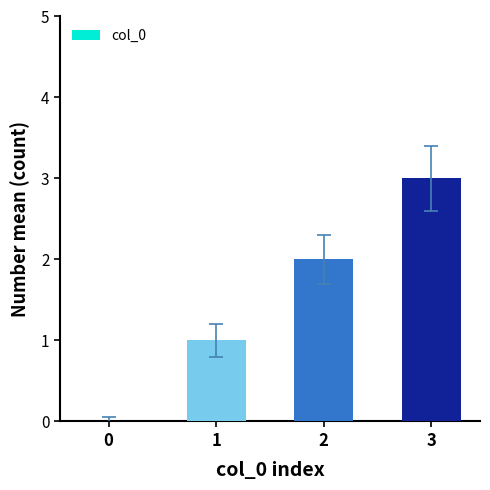

Which has a higher value, 2 or 1?

2